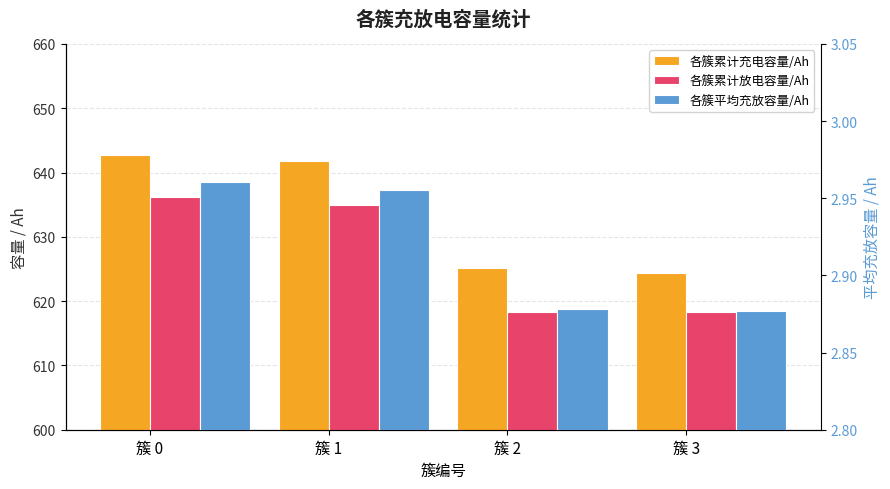

What is the average value of the 各簇累计充电容量/Ah series?

633.5